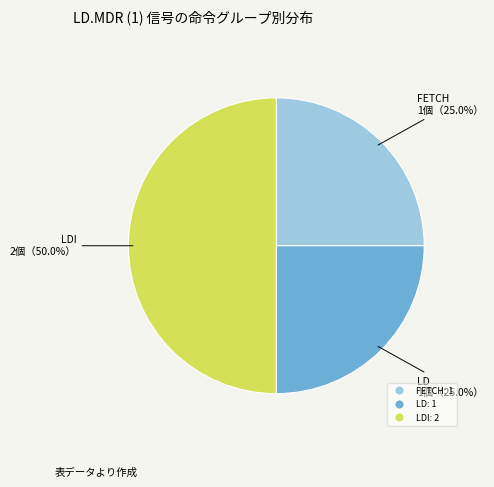

To the nearest percent, what is the average slice percentage?

33%